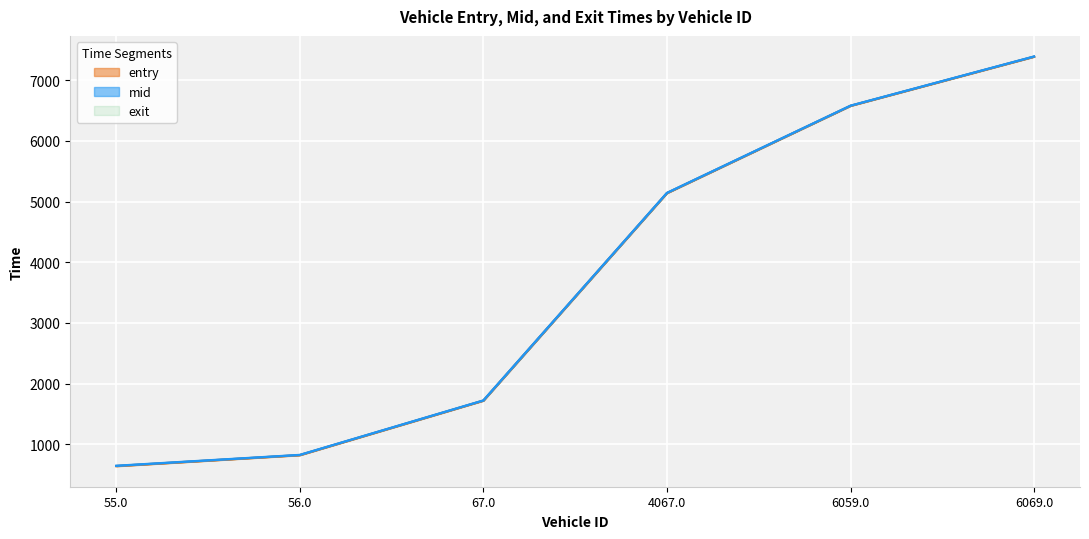

What is the greatest value displayed?

7394.4